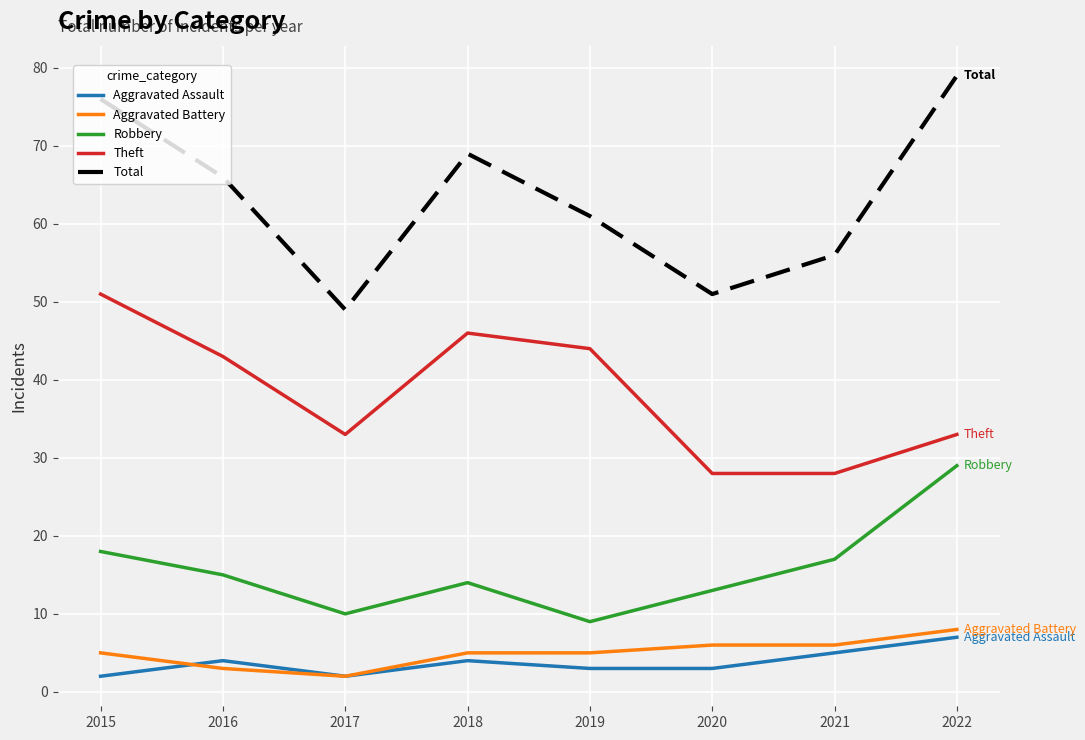

True or false: Aggravated Assault and Robbery cross at least once.

False